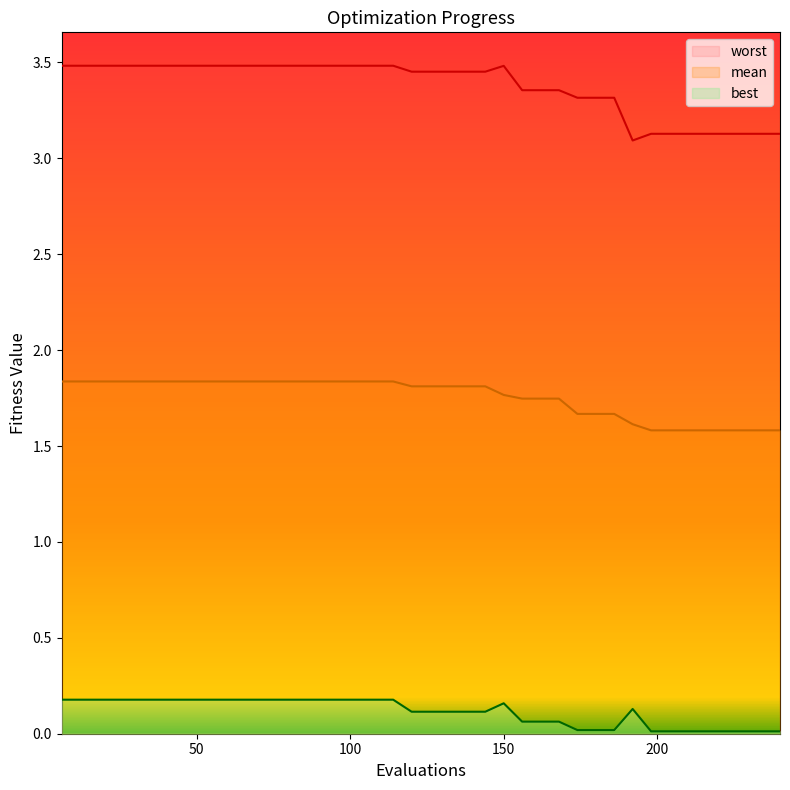

True or false: mean and best cross at least once.

False